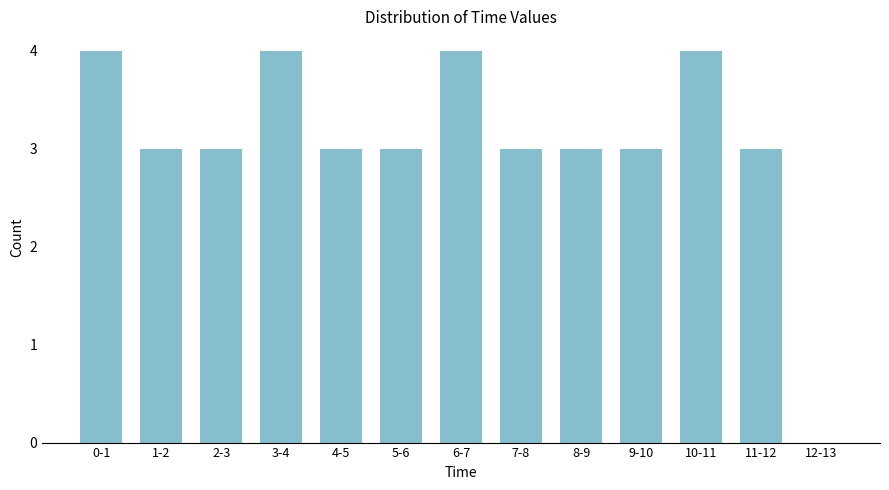

Reading left to right, list all the values displayed in this chart.

0-1=4	1-2=3	2-3=3	3-4=4	4-5=3	5-6=3	6-7=4	7-8=3	8-9=3	9-10=3	10-11=4	11-12=3	12-13=0